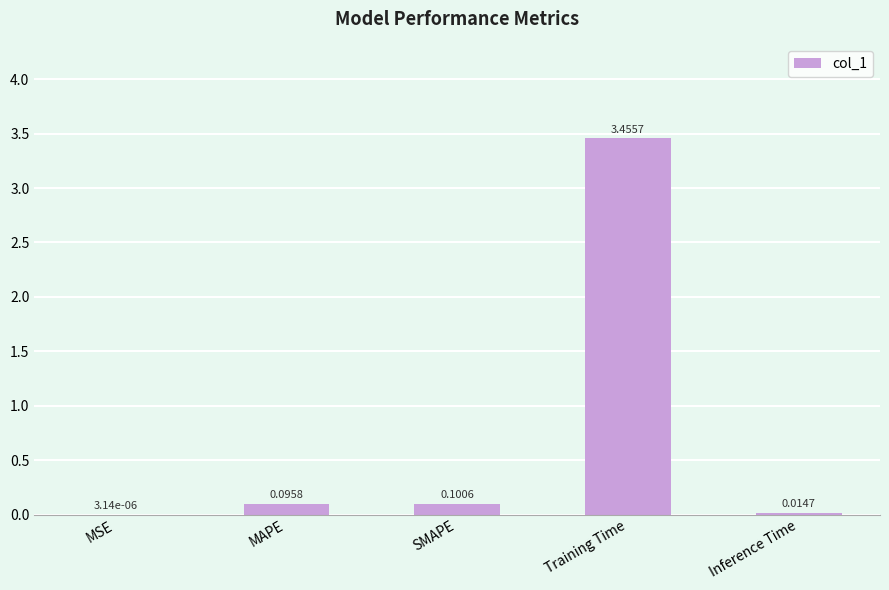

Are the bars horizontal?

No